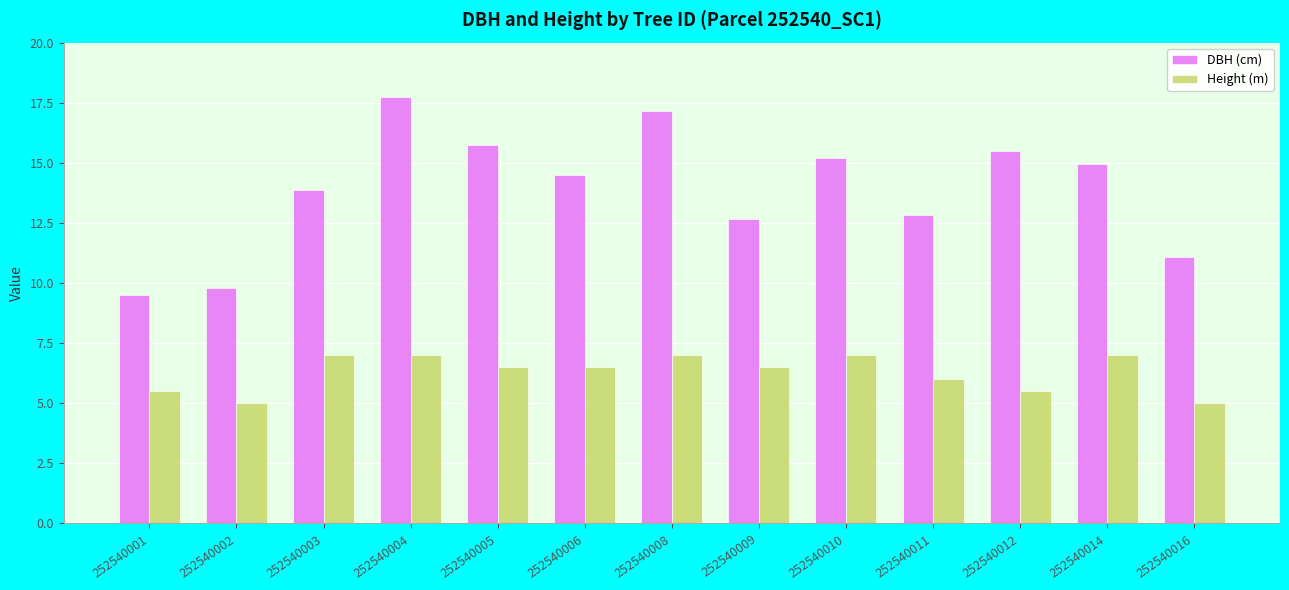

Rank the series by their average value, from lowest to highest.

Height (m), DBH (cm)